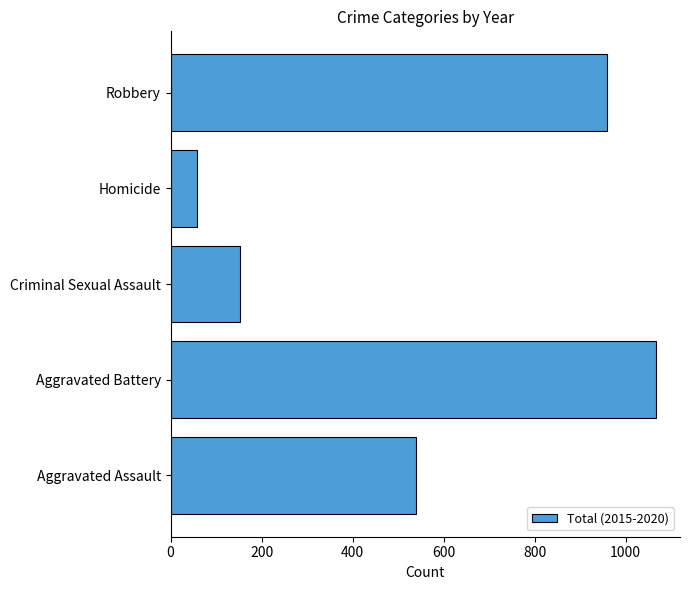

Which has a higher value, Robbery or Aggravated Assault?

Robbery